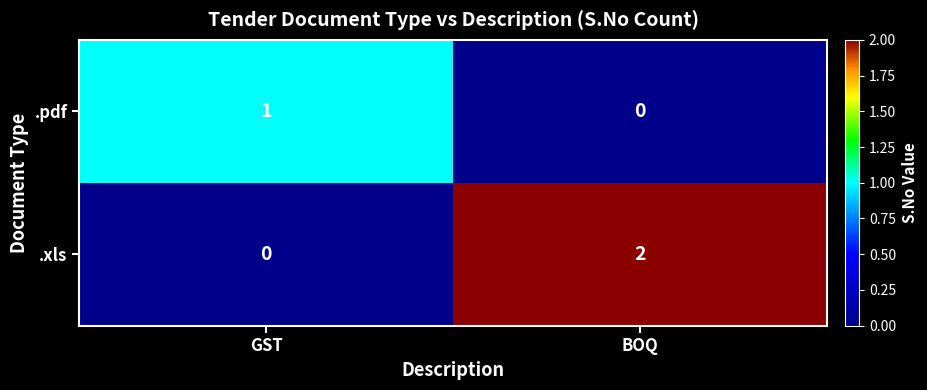

At which label does .xls reach its peak?

BOQ